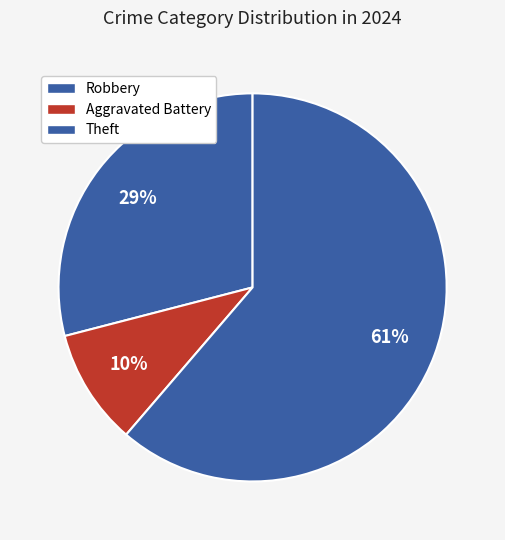

How many slices are in this pie chart?

3